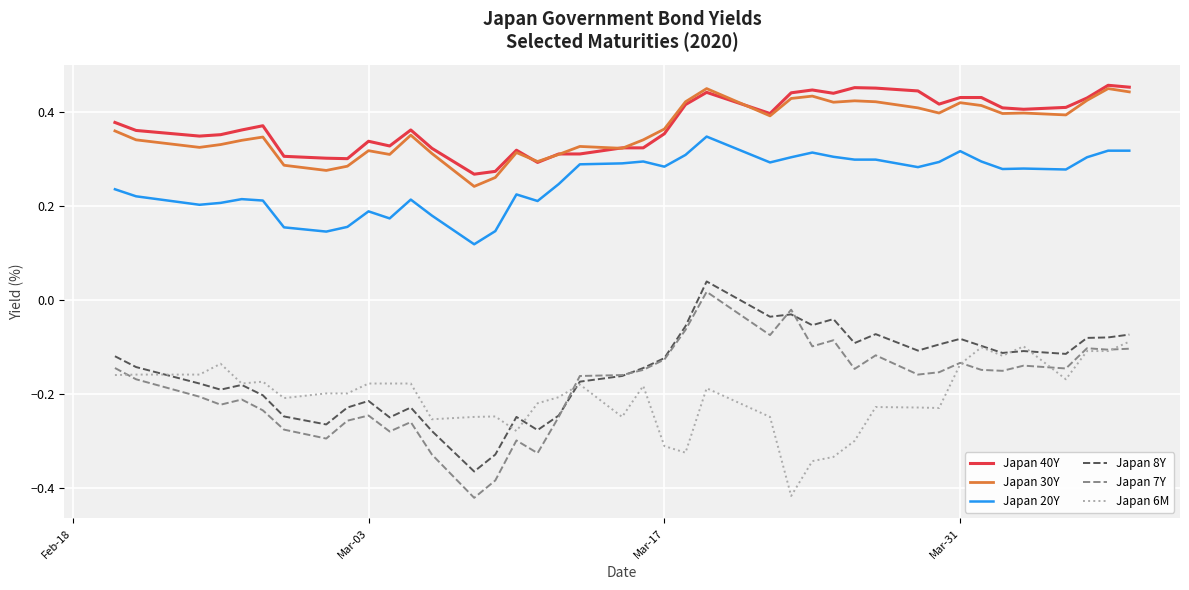

True or false: Japan 7Y and Japan 40Y intersect in this chart.

False